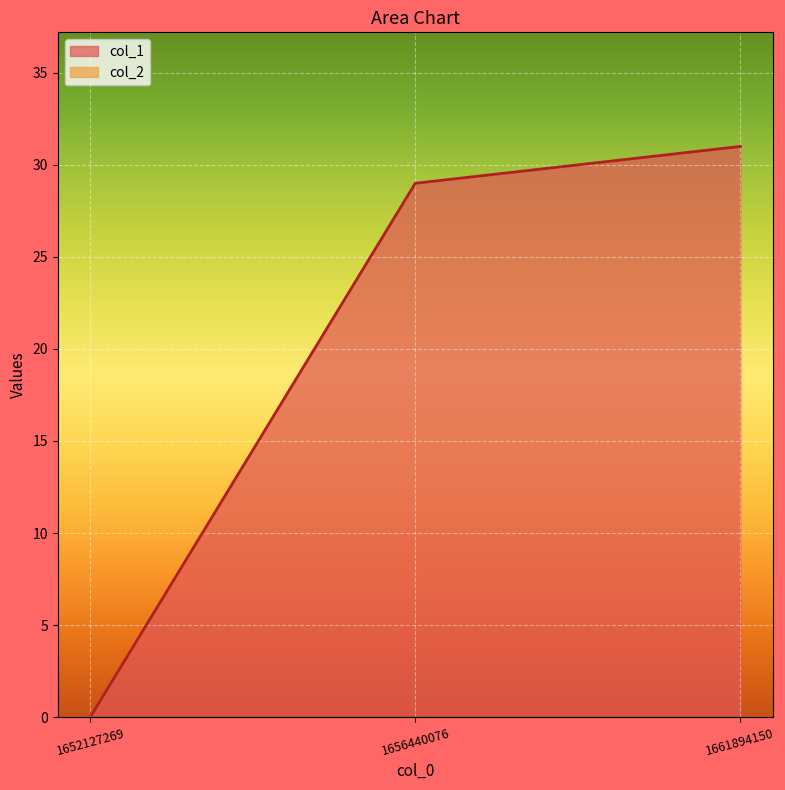

Count the number of data series in this chart.

2